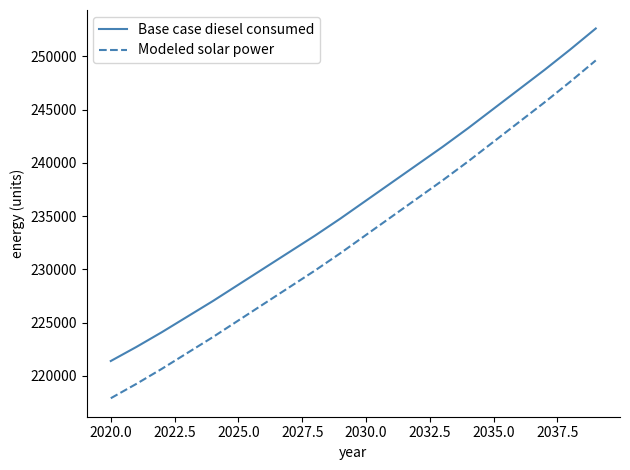

What are all the series names shown in the legend?

Base case diesel consumed, Modeled solar power